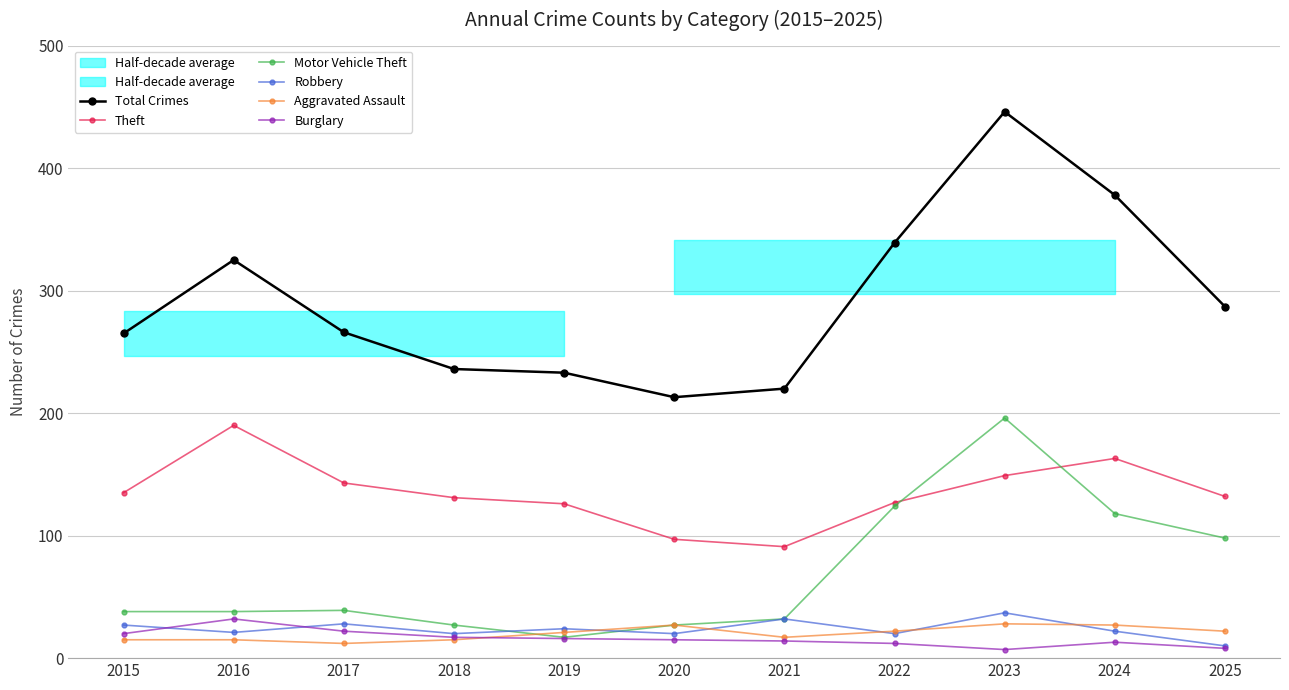

True or false: Burglary and Robbery intersect in this chart.

True